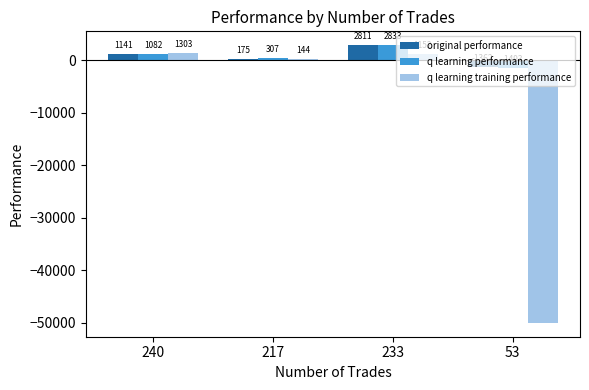

Between 217 and 233, which series saw the biggest shift?

original performance